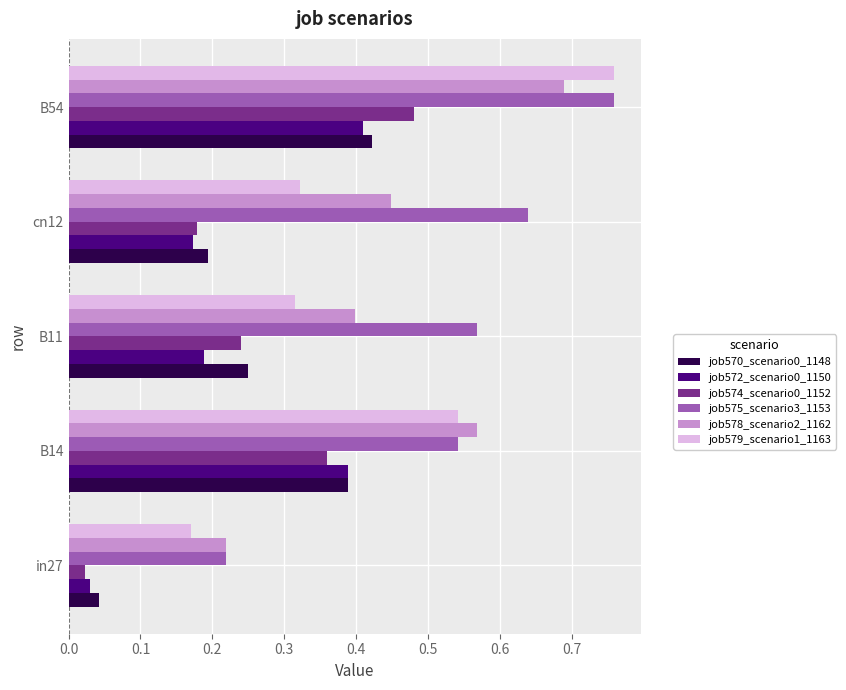

Which series has the largest total across all categories?

job575_scenario3_1153